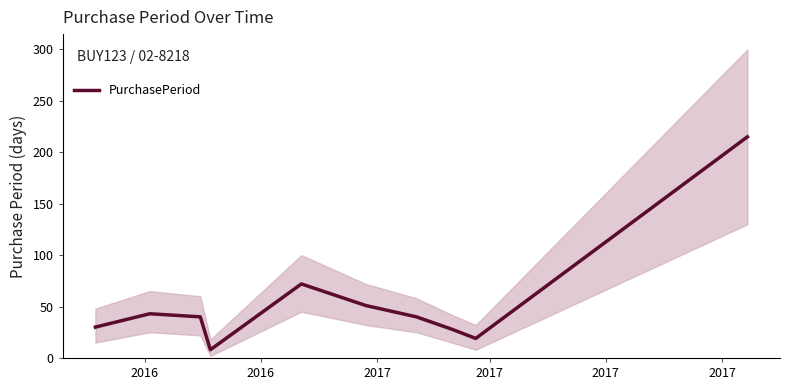

Reading left to right, what are all the values shown in this chart?

30	43	40	8	72	51	40	28	19	215